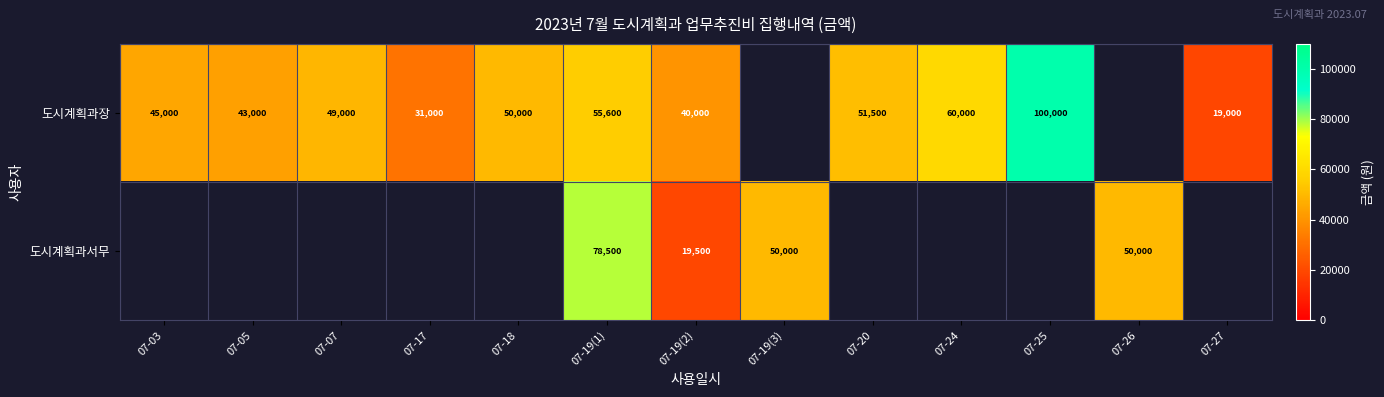

Between 07-19(2) and 07-03, which is larger?

07-03